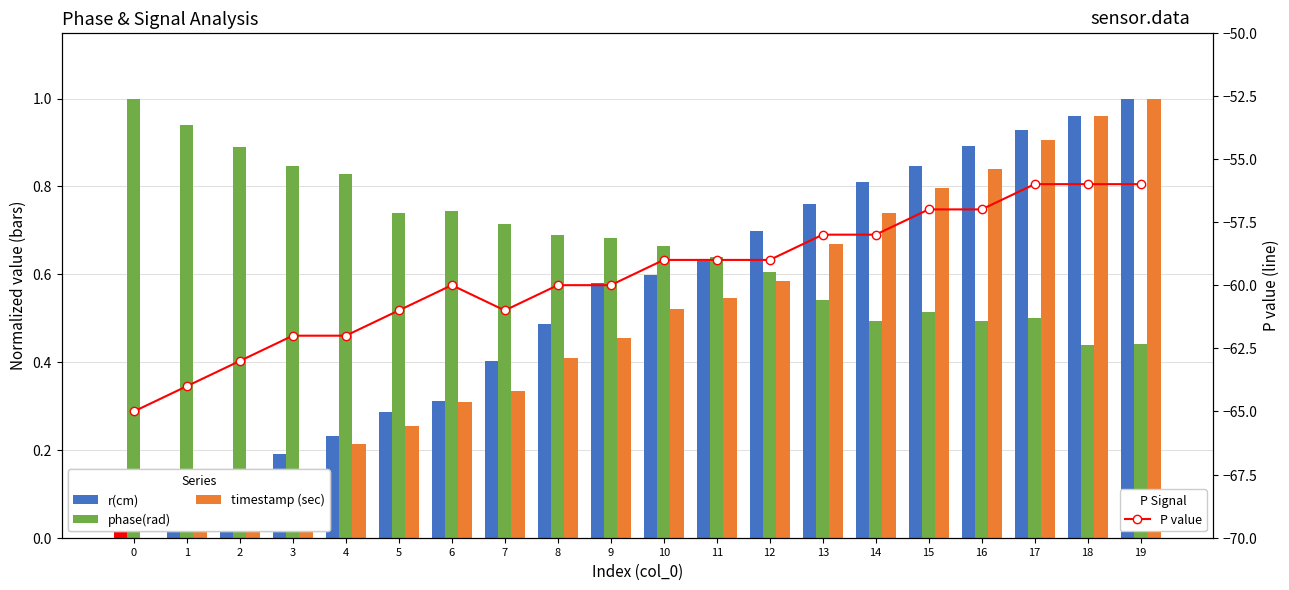

Reading left to right, what are all the values shown in this chart?

r(cm): 0.0	0.1	0.1	0.2	0.2	0.3	0.3	0.4	0.5	0.6	0.6	0.6	0.7	0.8	0.8	0.8	0.9	0.9	1.0	1.0
phase(rad): 1.0	0.9	0.9	0.8	0.8	0.7	0.7	0.7	0.7	0.7	0.7	0.6	0.6	0.5	0.5	0.5	0.5	0.5	0.4	0.4
timestamp (sec): 0.0	0.1	0.1	0.1	0.2	0.3	0.3	0.3	0.4	0.5	0.5	0.5	0.6	0.7	0.7	0.8	0.8	0.9	1.0	1.0
P (line): -65.0	-64.0	-63.0	-62.0	-62.0	-61.0	-60.0	-61.0	-60.0	-60.0	-59.0	-59.0	-59.0	-58.0	-58.0	-57.0	-57.0	-56.0	-56.0	-56.0